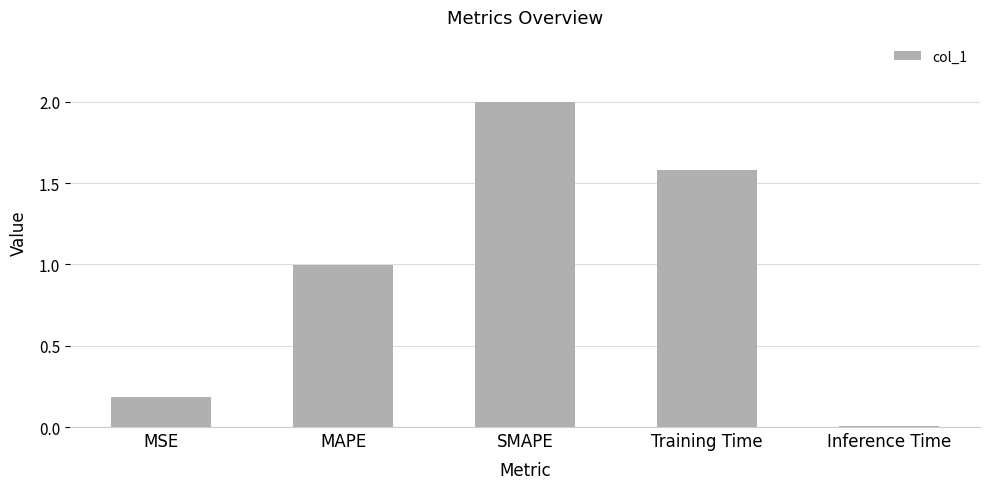

What is the greatest value displayed?

2.0